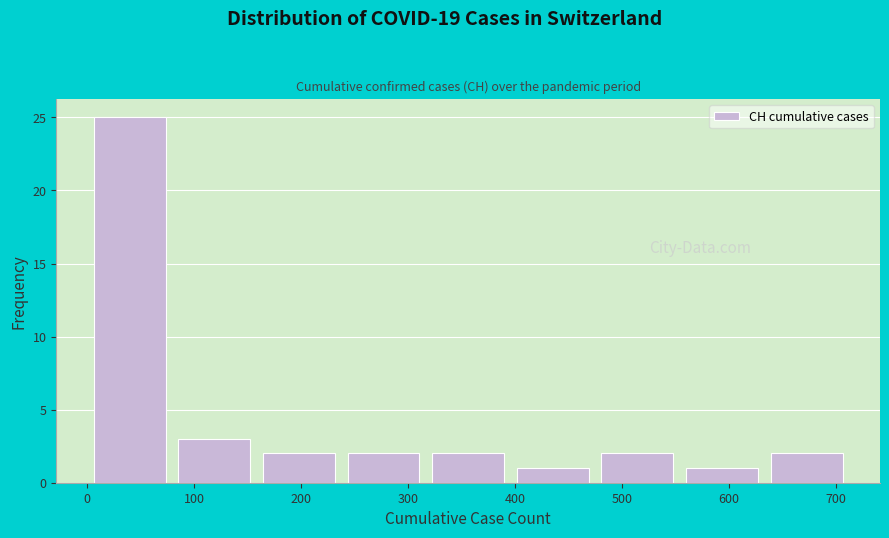

How tall is the bar that spans 400 to 470 on the x-axis? Neither the bar edges nor the heights are printed on the chart, so give them approximately, as read against the axes.

1